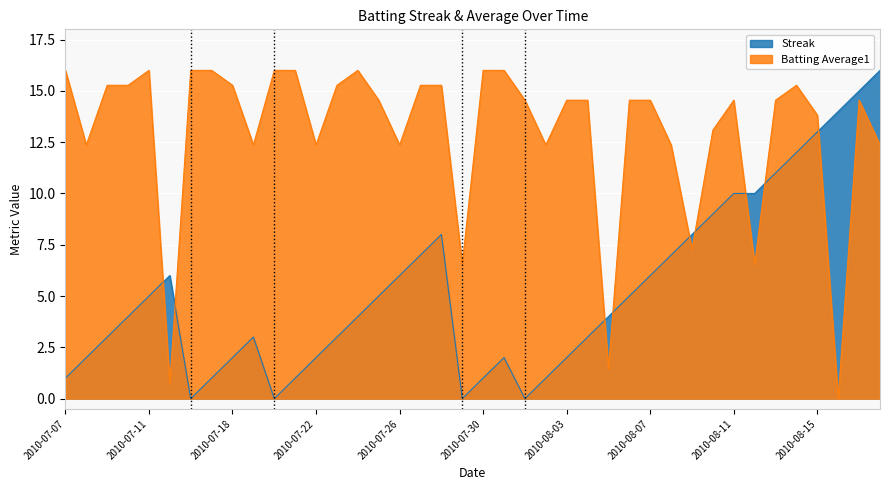

How many values in Batting Average1 are above zero?

39